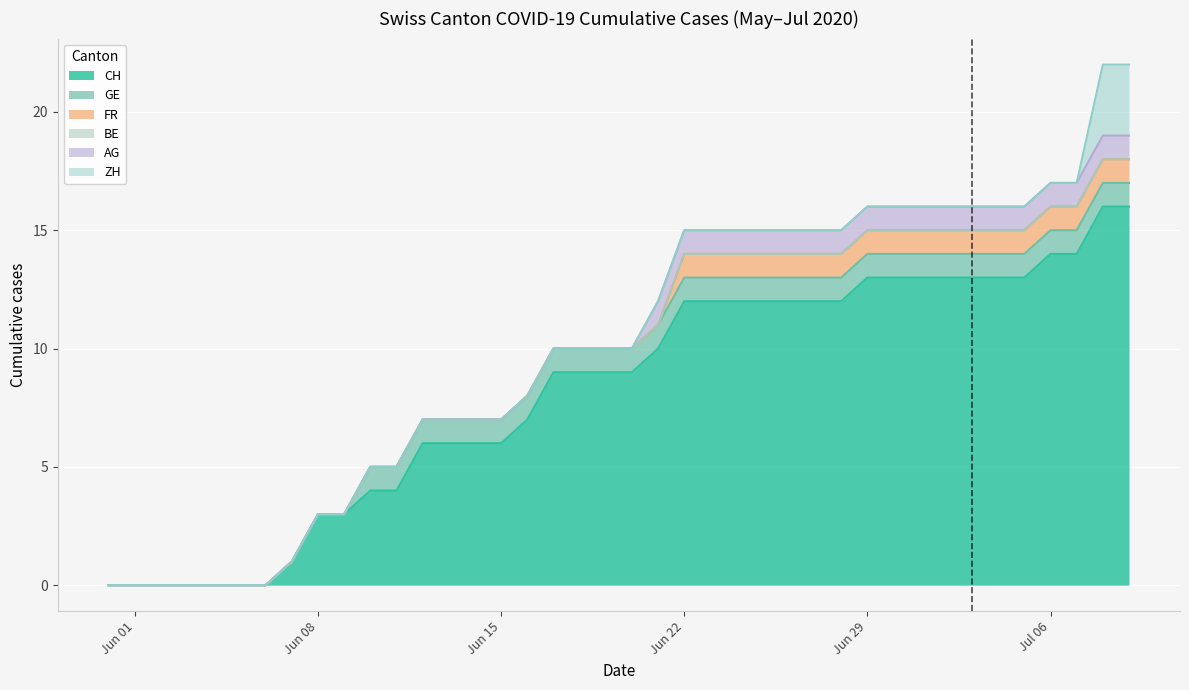

What is the maximum value shown in the chart?

16